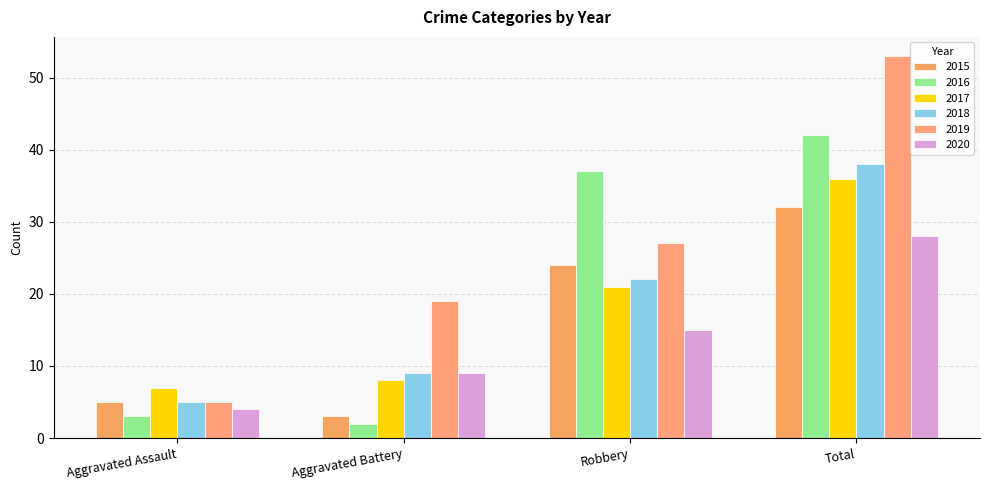

What is the difference between the second highest and second lowest values in the 2017 series?

13